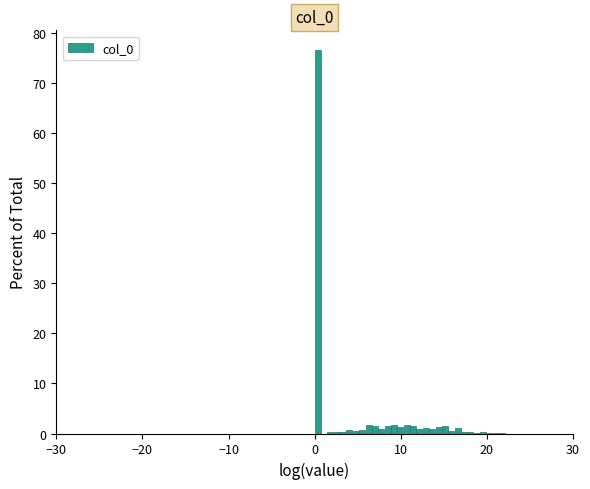

Read against the x-axis, roughly where is the centre of the tallest bar?

0